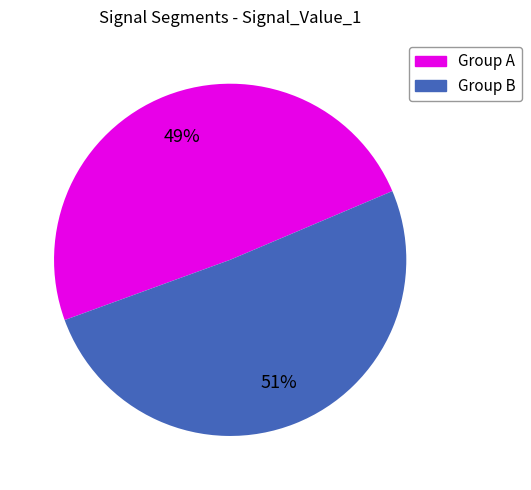

Does any single category account for the majority?

Yes